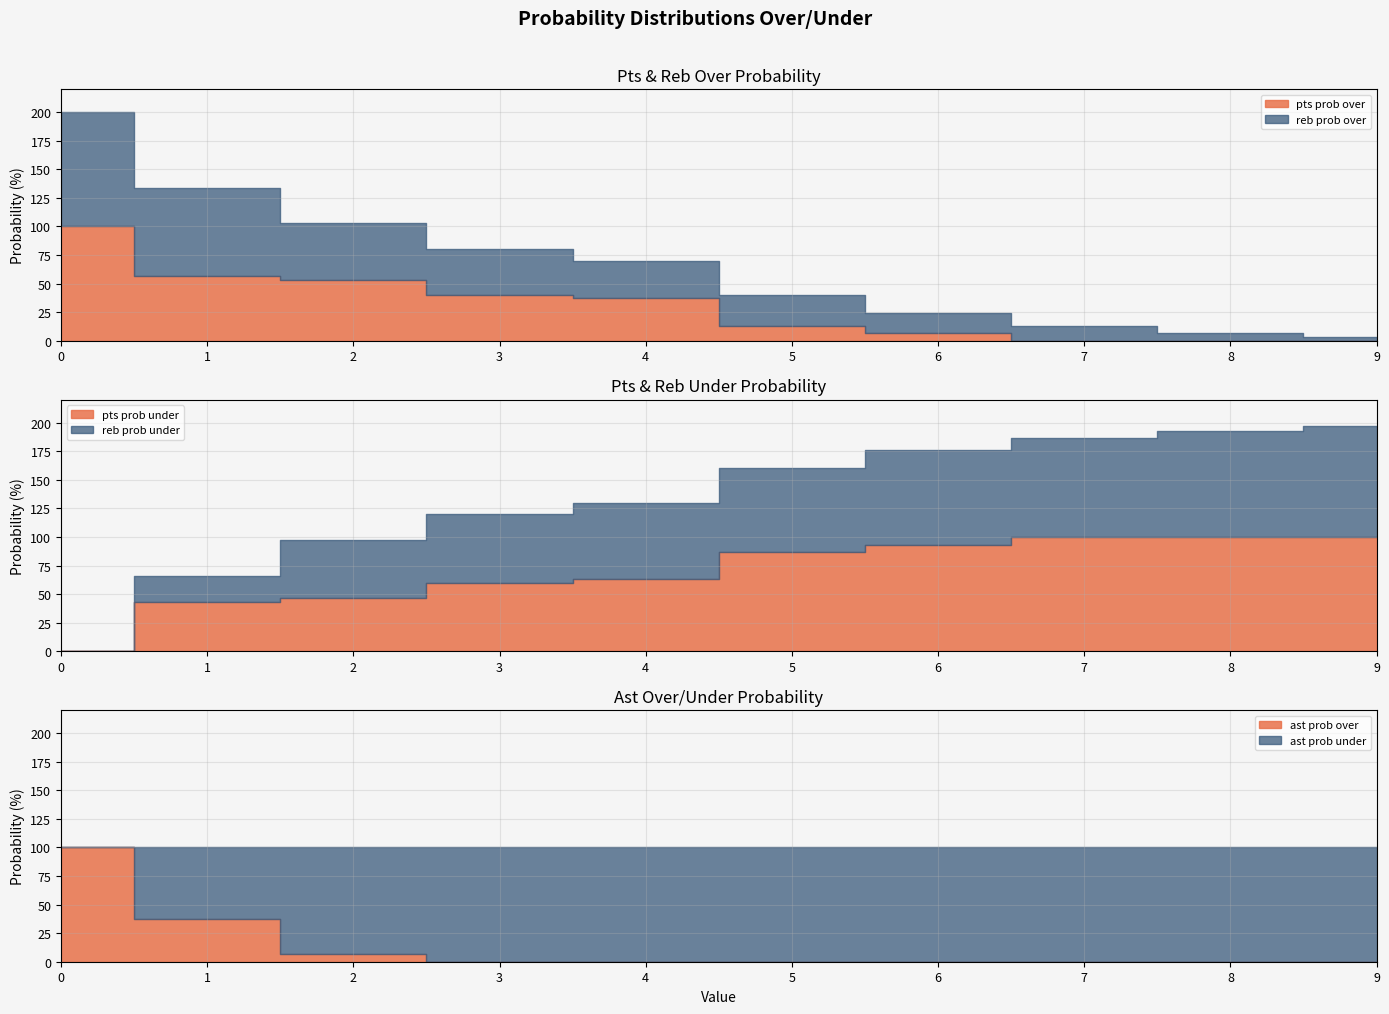

Count the number of data series in this chart.

6